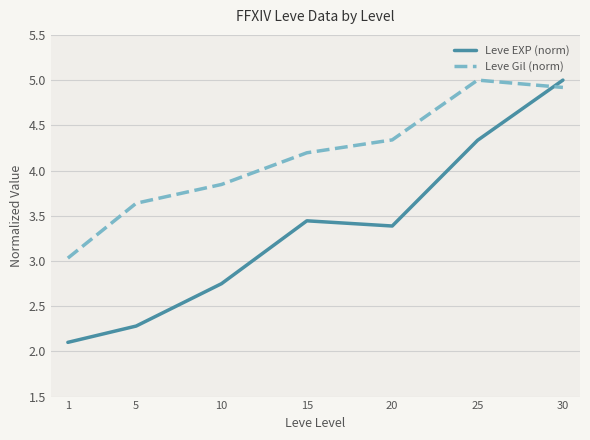

What are all the series names shown in the legend?

Leve EXP (norm), Leve Gil (norm)